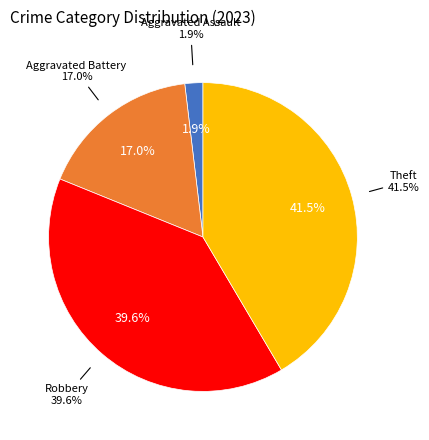

What is the ratio of the value at Theft to the value at Aggravated Assault?

22.0